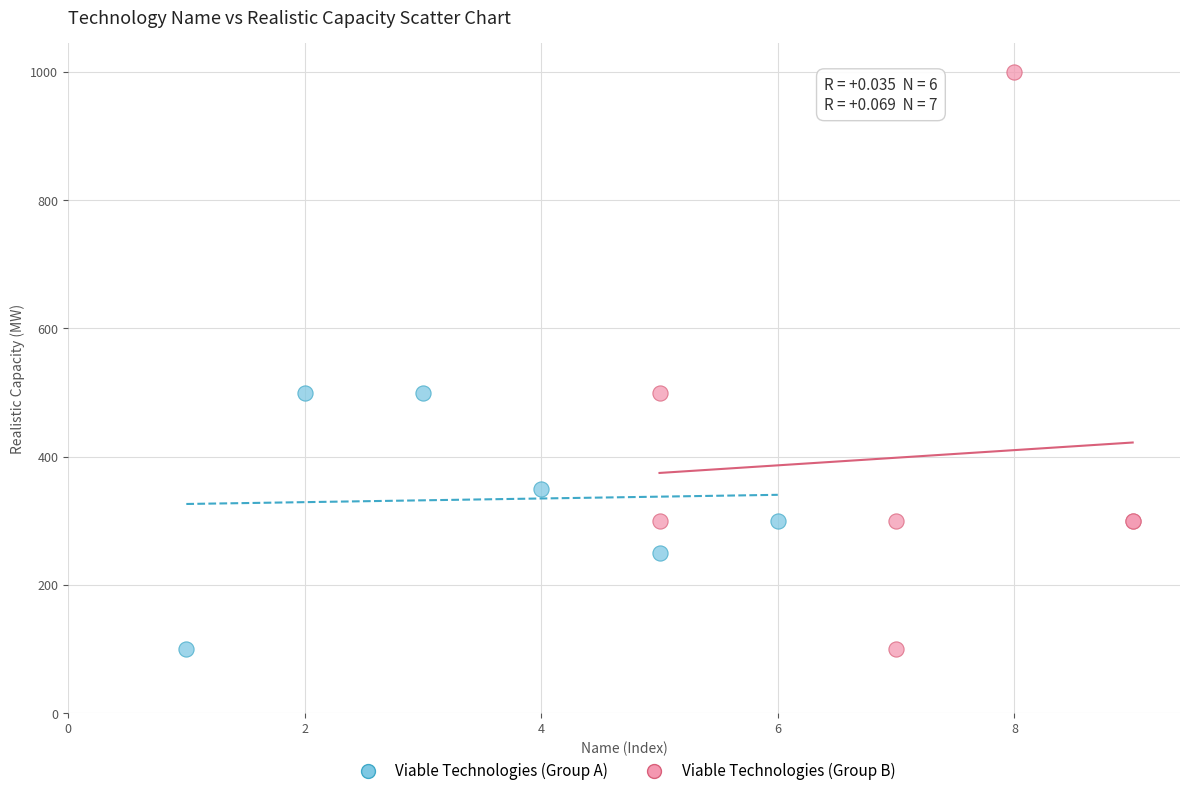

What are all the series names shown in the legend?

Viable Technologies (Group A), Viable Technologies (Group B)